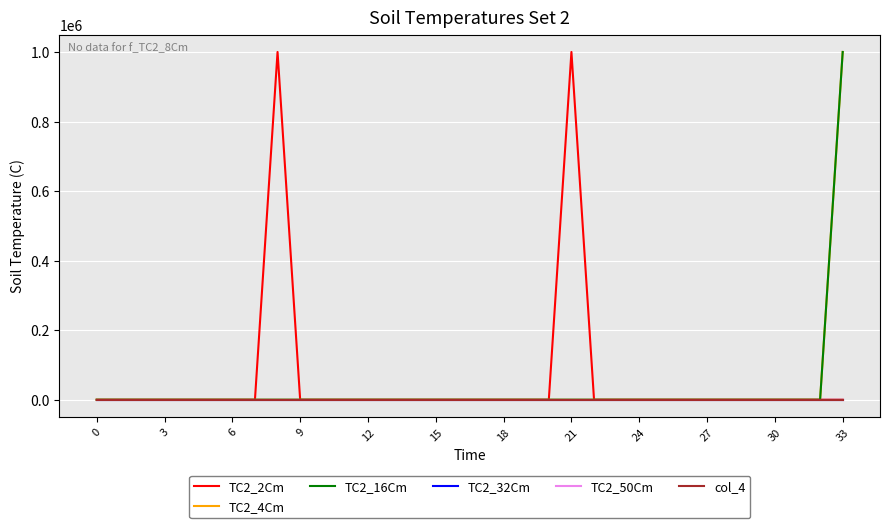

True or false: TC2_50Cm has more than 2 interior local peaks.

False